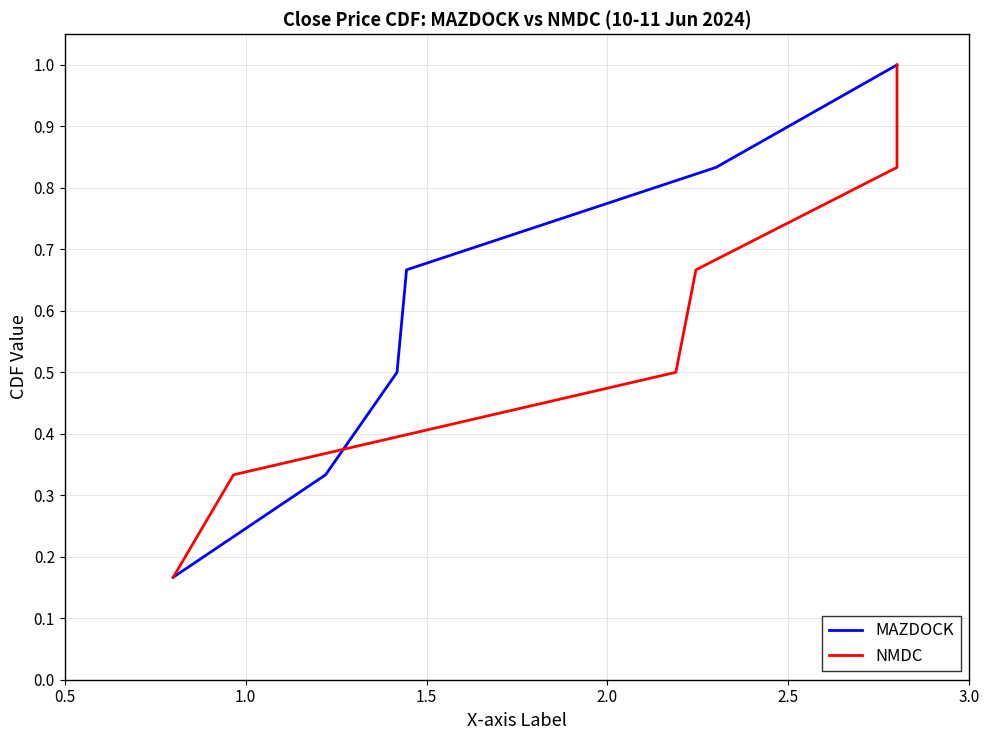

What is the difference between the second highest and second lowest values in the MAZDOCK series?

0.5